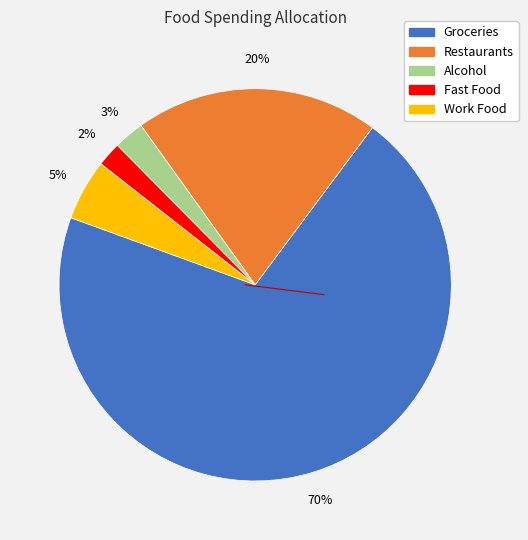

Which category has the biggest portion of the pie?

Groceries